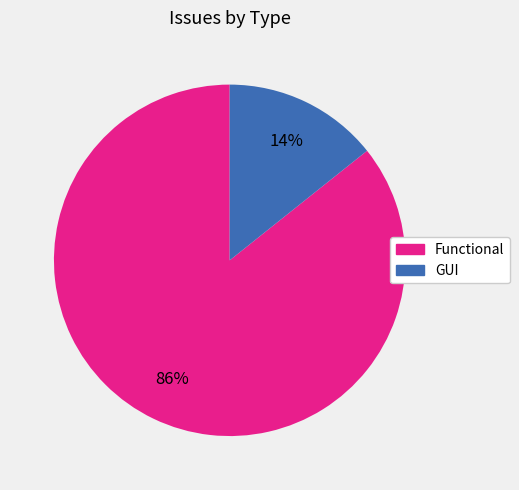

Approximately how many times larger is the value at GUI compared to Functional?

0.2